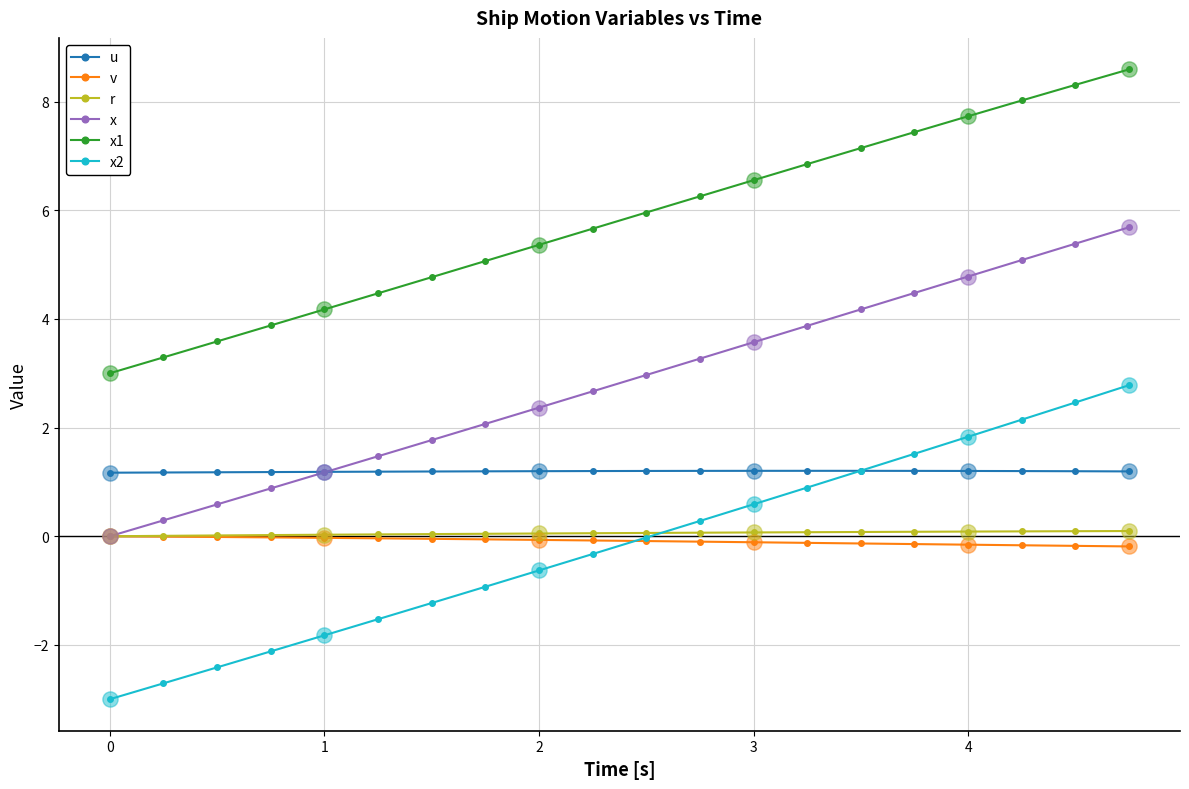

Which series has the widest spread of values?

x2